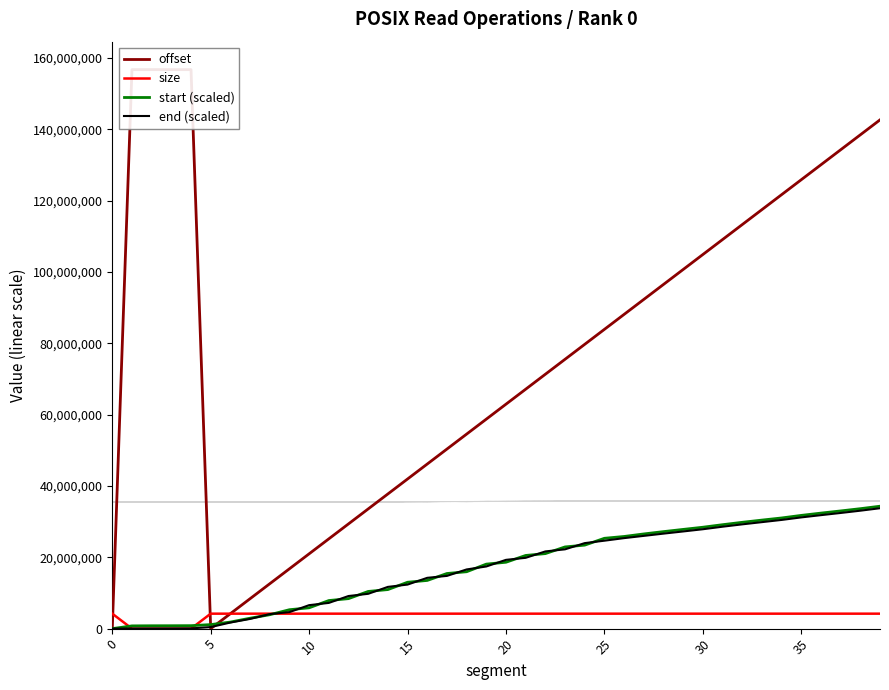

Reading left to right, what are all the values shown in this chart?

offset: 0.0	156692089.0	156692111.0	156692069.0	156691987.0	0.0	4194304.0	8388608.0	12582912.0	16777216.0	20971520.0	25165824.0	29360128.0	33554432.0	37748736.0	41943040.0	46137344.0	50331648.0	54525952.0	58720256.0	62914560.0	67108864.0	71303168.0	75497472.0	79691776.0	83886080.0	88080384.0	92274688.0	96468992.0	100663296.0	104857600.0	109051904.0	113246208.0	117440512.0	121634816.0	125829120.0	130023424.0	134217728.0	138412032.0	142606336.0
size: 4194304.0	22.0	0.0	42.0	124.0	4194304.0	4194304.0	4194304.0	4194304.0	4194304.0	4194304.0	4194304.0	4194304.0	4194304.0	4194304.0	4194304.0	4194304.0	4194304.0	4194304.0	4194304.0	4194304.0	4194304.0	4194304.0	4194304.0	4194304.0	4194304.0	4194304.0	4194304.0	4194304.0	4194304.0	4194304.0	4194304.0	4194304.0	4194304.0	4194304.0	4194304.0	4194304.0	4194304.0	4194304.0	4194304.0
start (scaled): 0.0	770000.0	800000.0	810000.0	830000.0	1130000.0	1840000.0	2920000.0	3900000.0	5300000.0	5840000.0	7870000.0	8410000.0	10420000.0	10950000.0	13000000.0	13510000.0	15450000.0	15950000.0	18080000.0	18610000.0	20510000.0	21030000.0	22900000.0	23410000.0	25320000.0	25830000.0	26540000.0	27190000.0	27810000.0	28420000.0	29130000.0	29800000.0	30420000.0	31020000.0	31740000.0	32380000.0	32990000.0	33620000.0	34310000.0
end (scaled): 0.0	30000.0	40000.0	50000.0	70000.0	430000.0	1710000.0	2720000.0	4070000.0	4630000.0	6580000.0	7210000.0	9140000.0	9760000.0	11700000.0	12350000.0	14240000.0	14780000.0	16590000.0	17420000.0	19280000.0	19850000.0	21640000.0	22230000.0	23970000.0	24650000.0	25370000.0	26000000.0	26630000.0	27240000.0	27860000.0	28570000.0	29230000.0	29850000.0	30470000.0	31180000.0	31810000.0	32420000.0	33060000.0	33750000.0